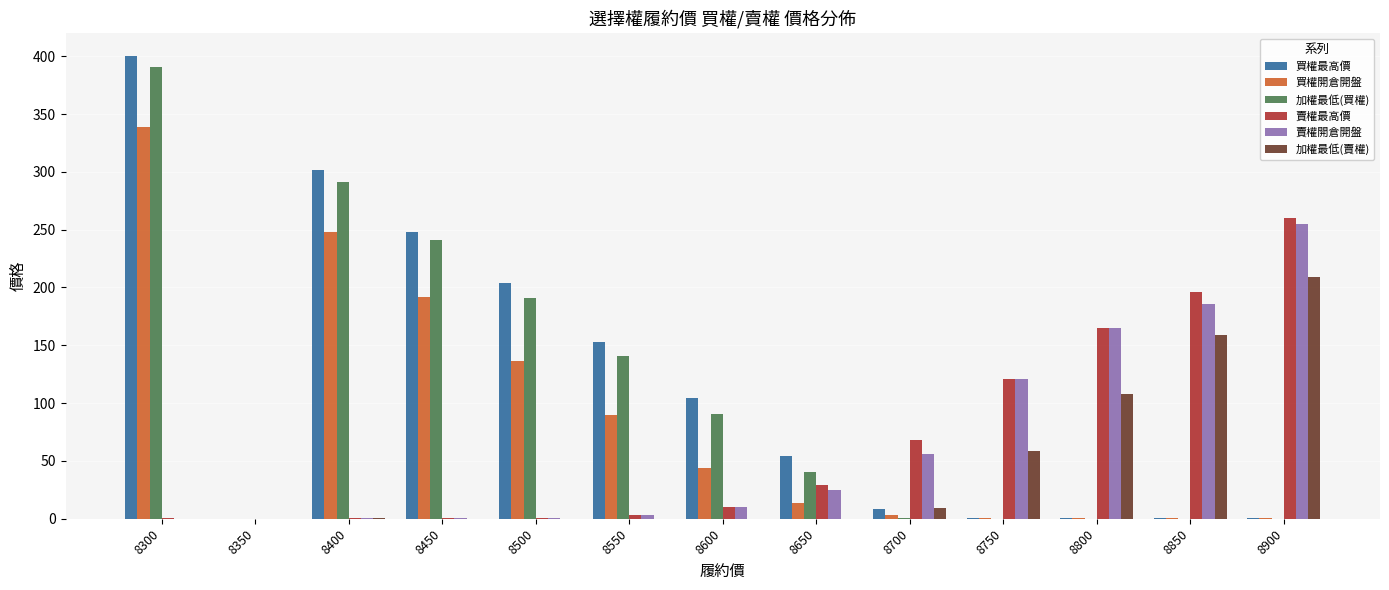

At which label is 買權開倉開盤 closest to 169?

8450